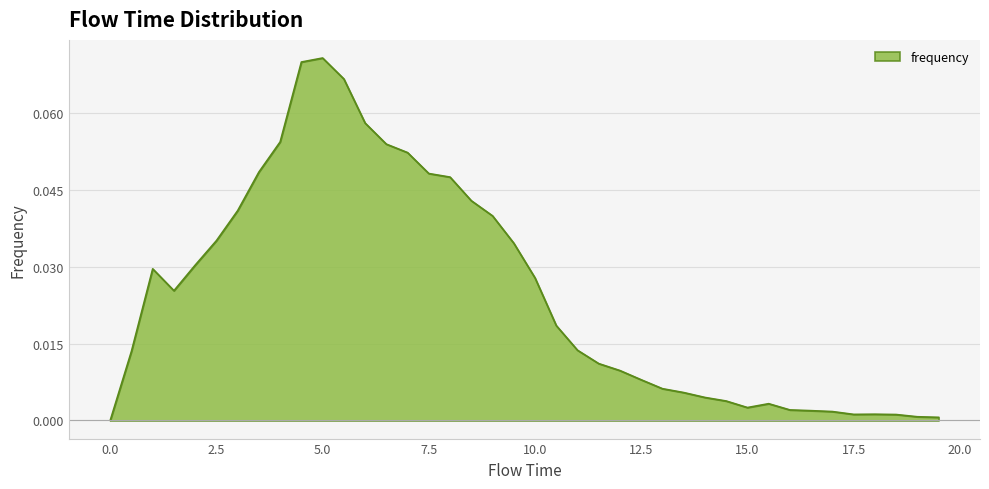

How many points are lower than both their immediate neighbors (excluding endpoints)?

3